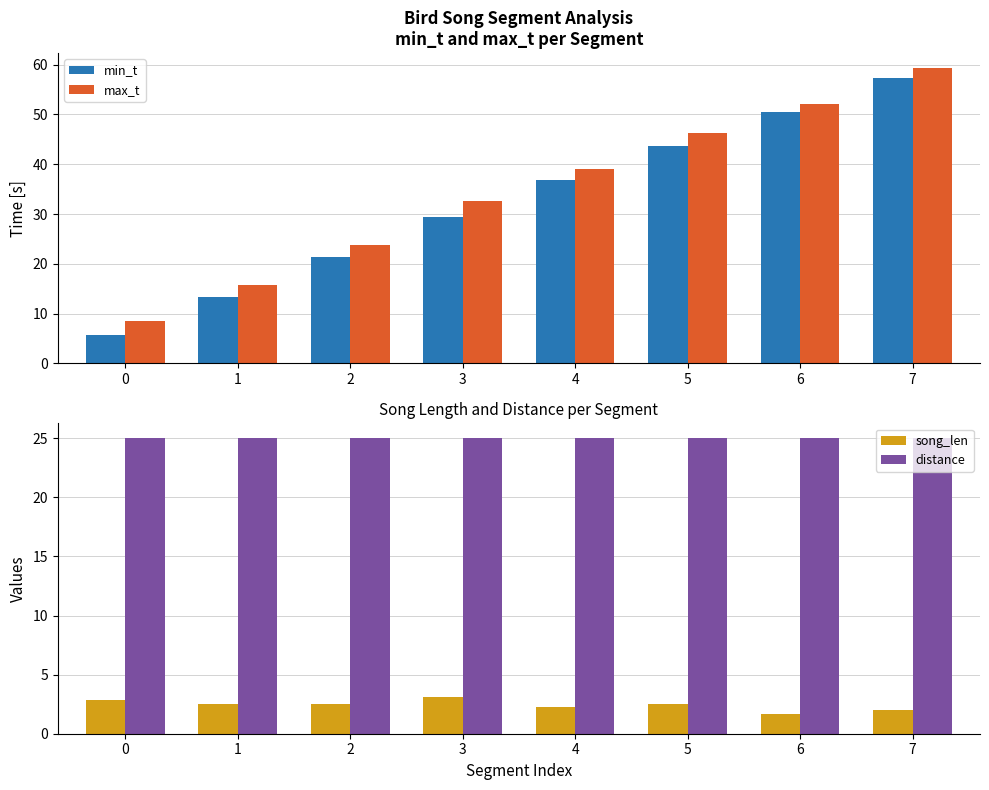

Rank the series at 1 from highest to lowest value.

distance, max_t, min_t, song_len